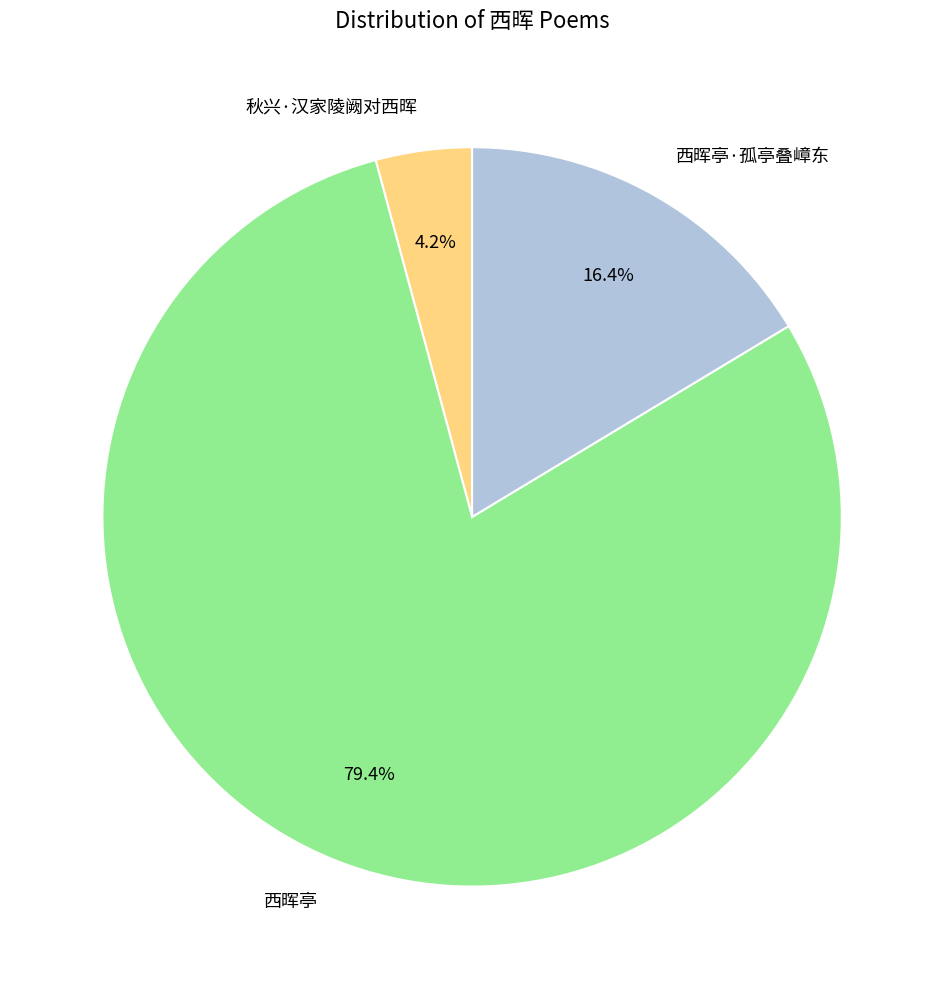

Count the number of slices in the pie.

3